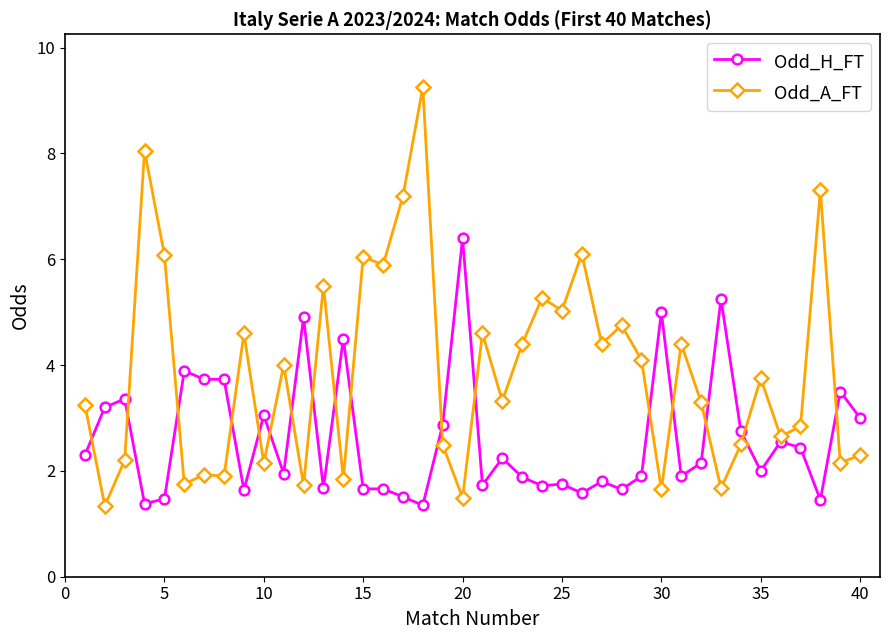

Which series has the widest spread of values?

Odd_A_FT